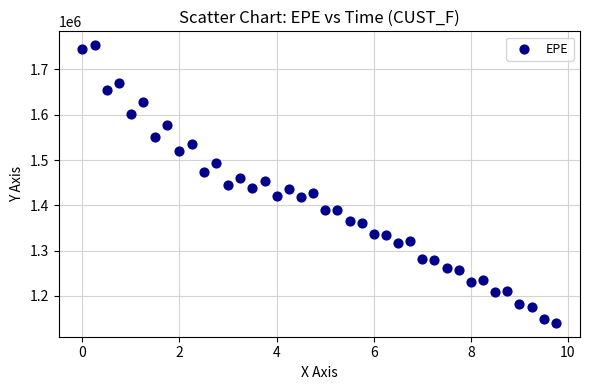

What is the range of X values (max minus min)?

9.8